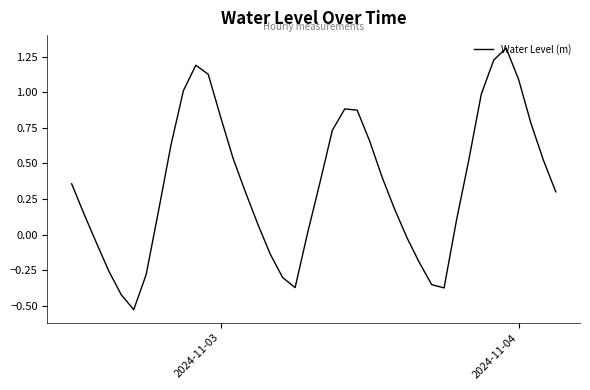

What is the difference between the maximum and minimum values?

1.8